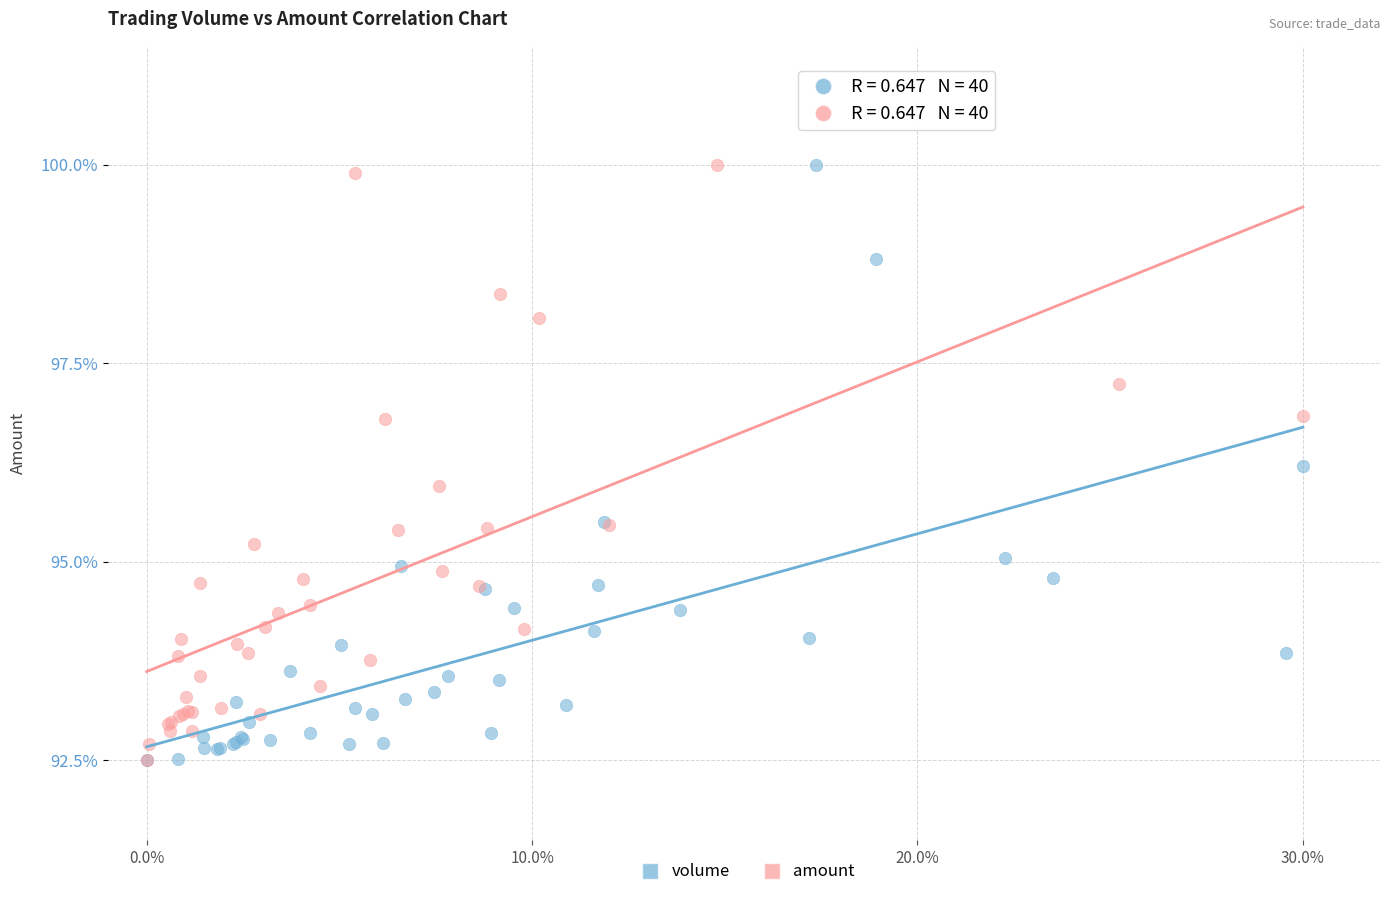

What are all the series names shown in the legend?

volume, amount